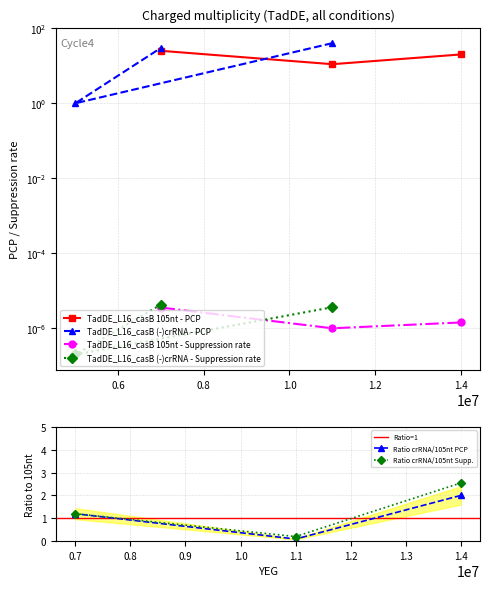

At which label does TadDE_L16_casB (-)crRNA - Suppression rate reach its minimum?

11000000